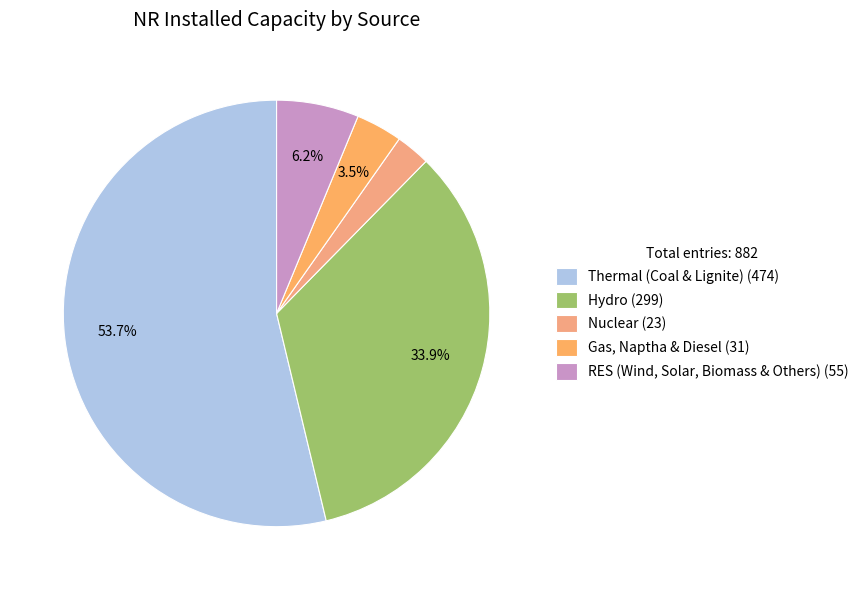

Combined, what portion of the pie is Gas, Naptha & Diesel and Thermal (Coal & Lignite)?

57.3%